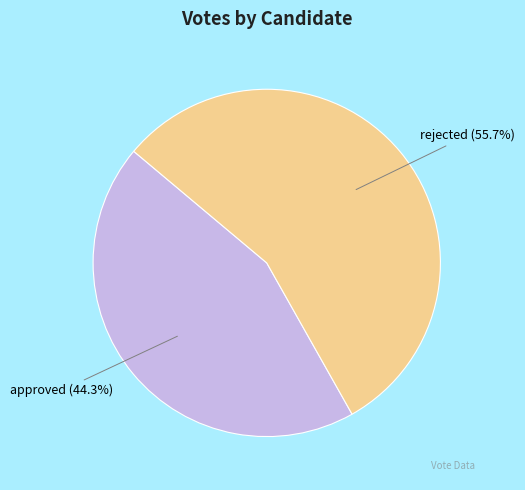

What is the total percentage of approved and rejected?

100.0%